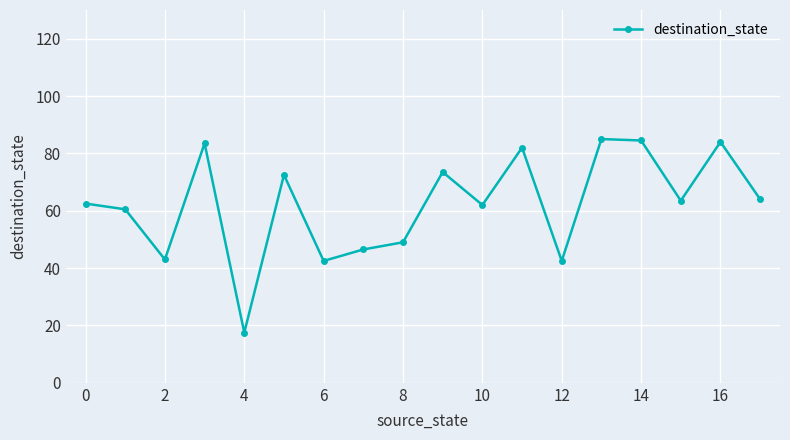

What is the smallest value displayed?

17.5